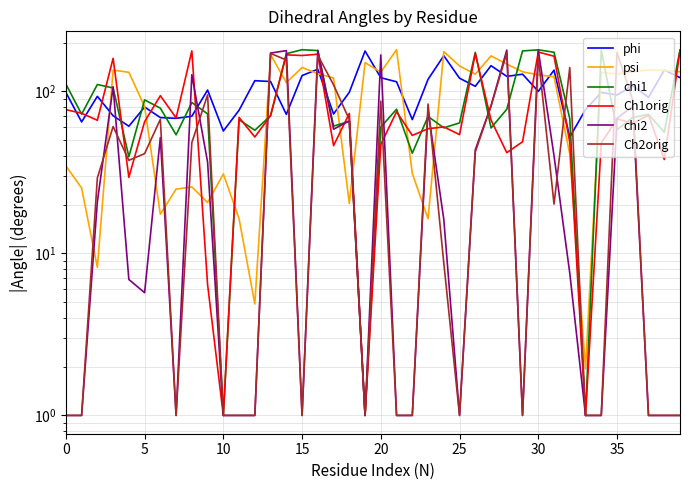

In psi, how many points are lower than both neighbors (excluding endpoints)?

11